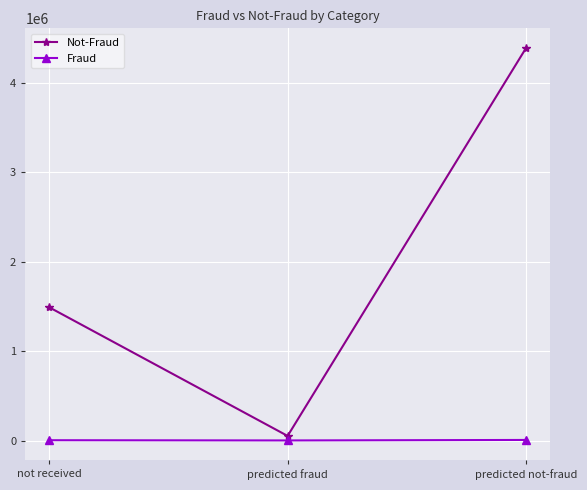

What are all the series names shown in the legend?

Not-Fraud, Fraud